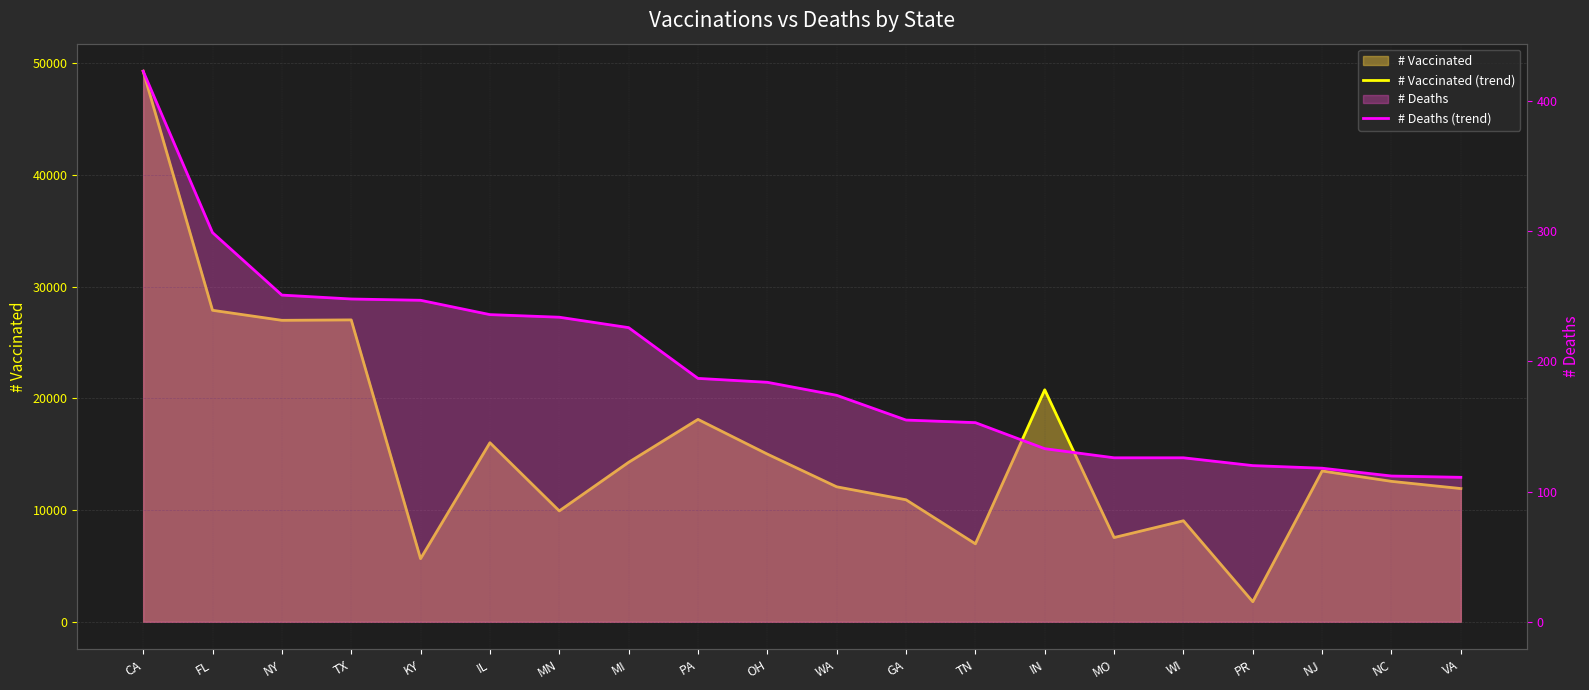

What is the difference between the maximum and second lowest values in the # Deaths (trend) series?

311